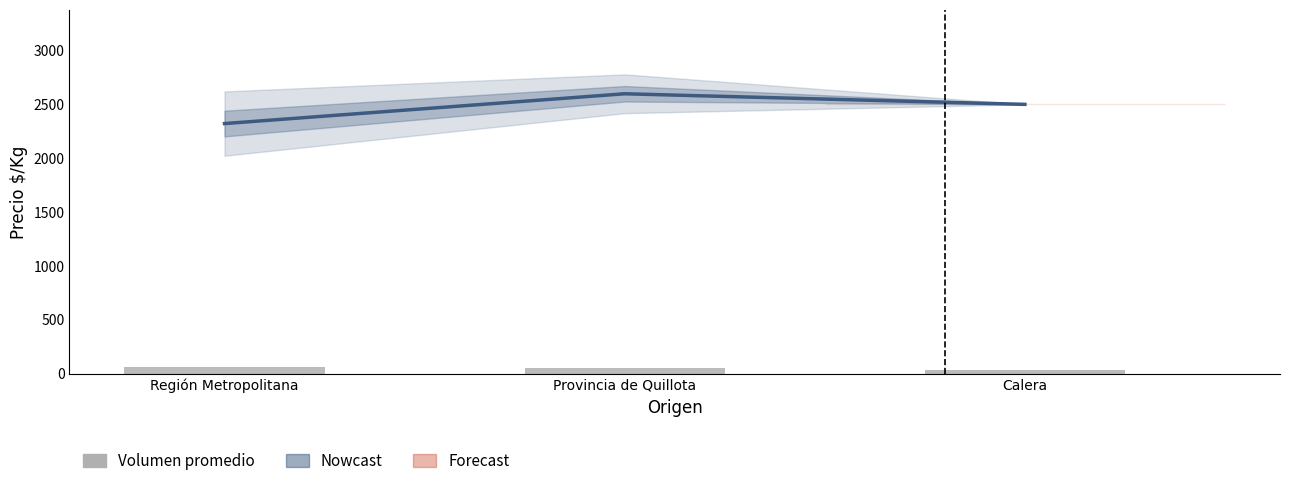

What is the greatest value displayed?

2598.3